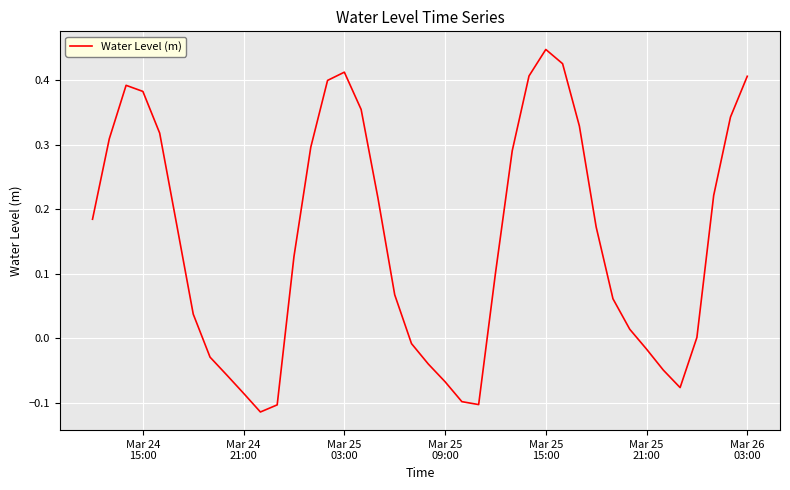

What is the minimum value shown in the chart?

-0.1